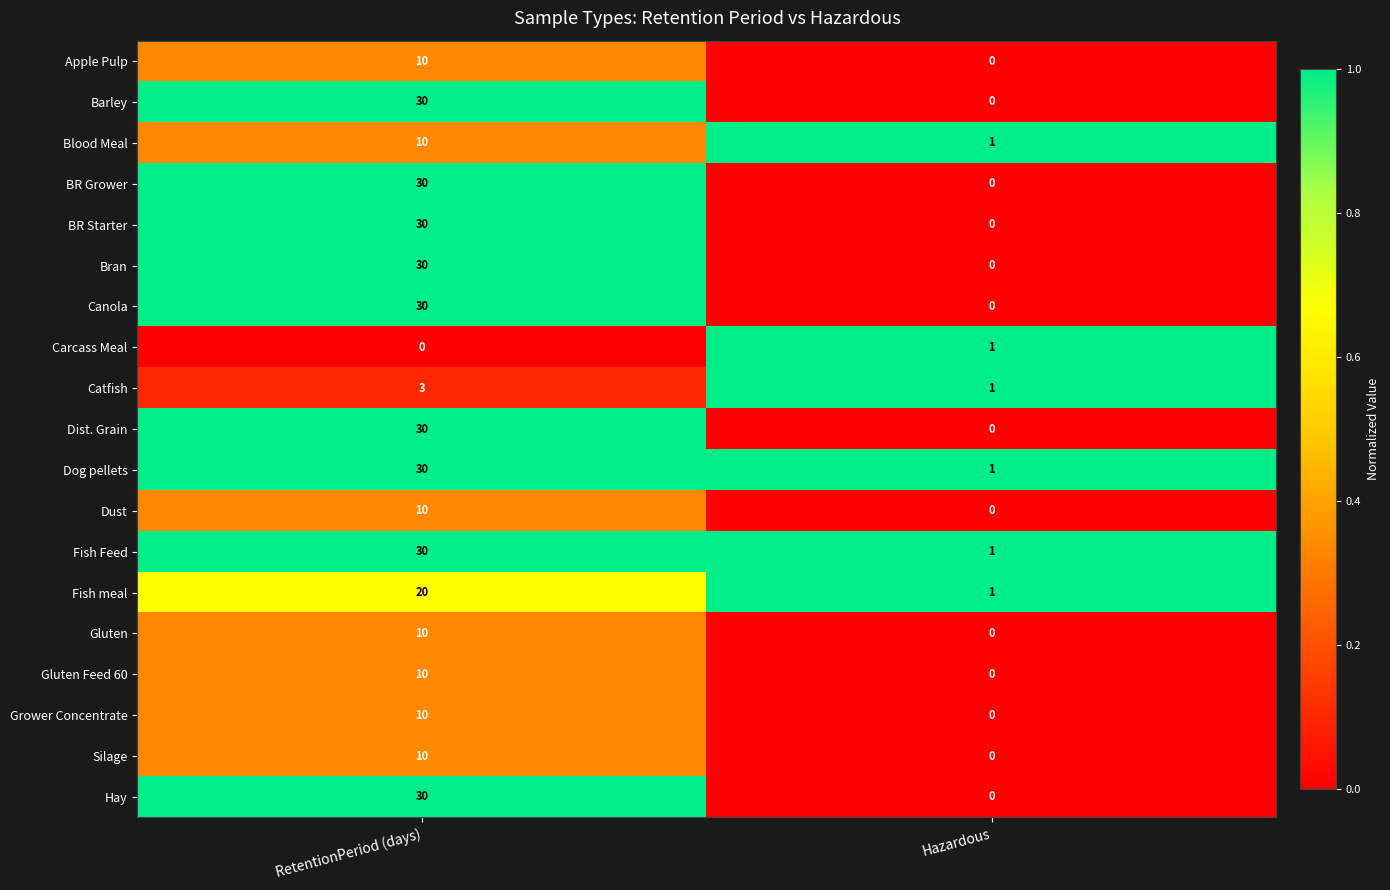

What is the sum of the Silage values at RetentionPeriod (days) and Hazardous?

10